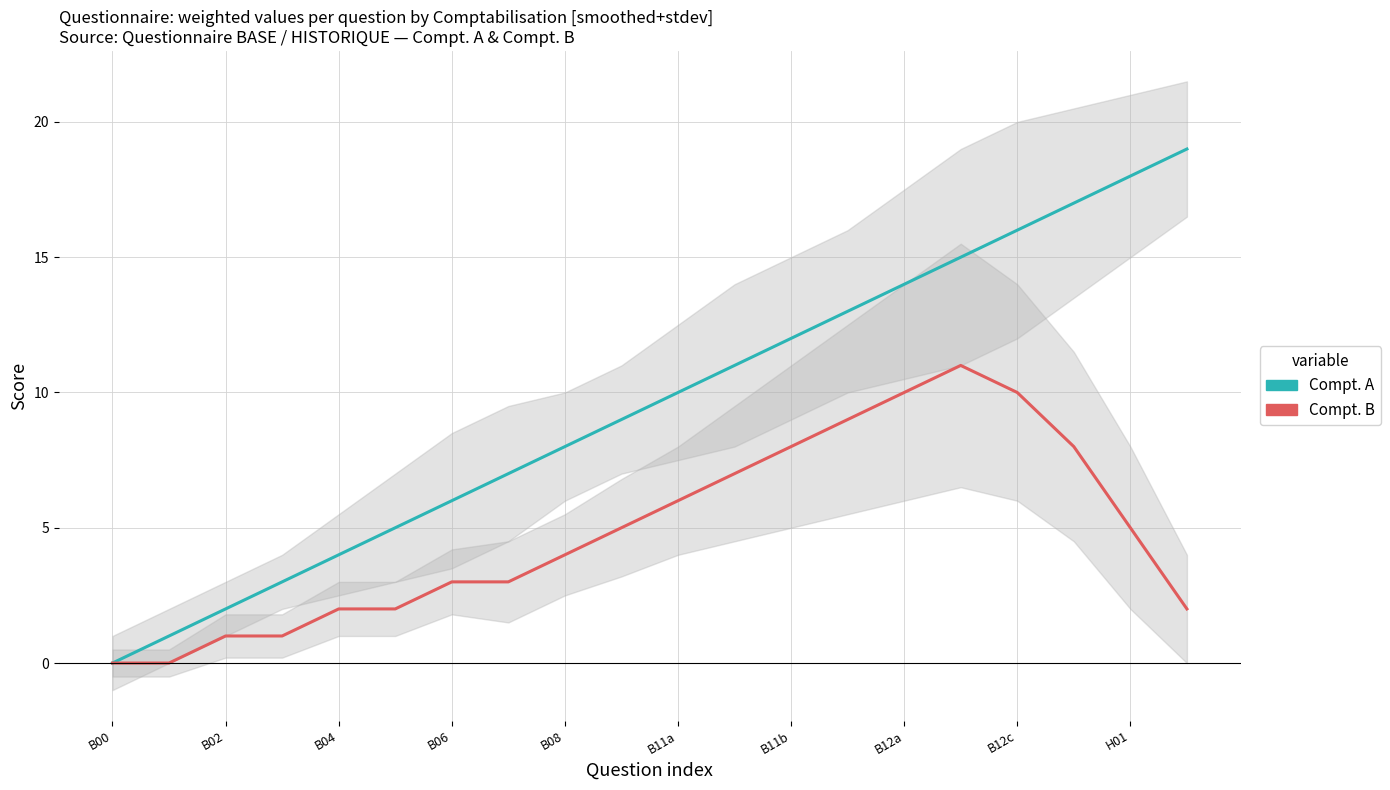

What is the difference between the maximum and minimum values in the Compt. A series?

19